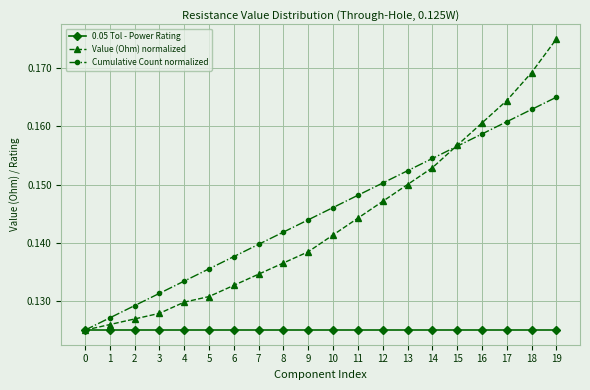

The value of Cumulative Count normalized at 5 is 0.2. True or false?

False